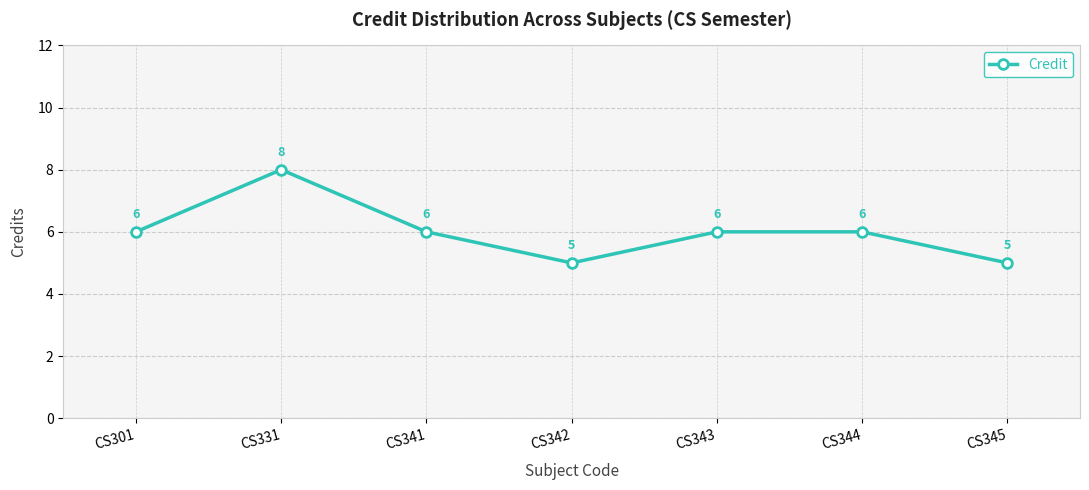

True or false: the data shows 6 at CS301.

True